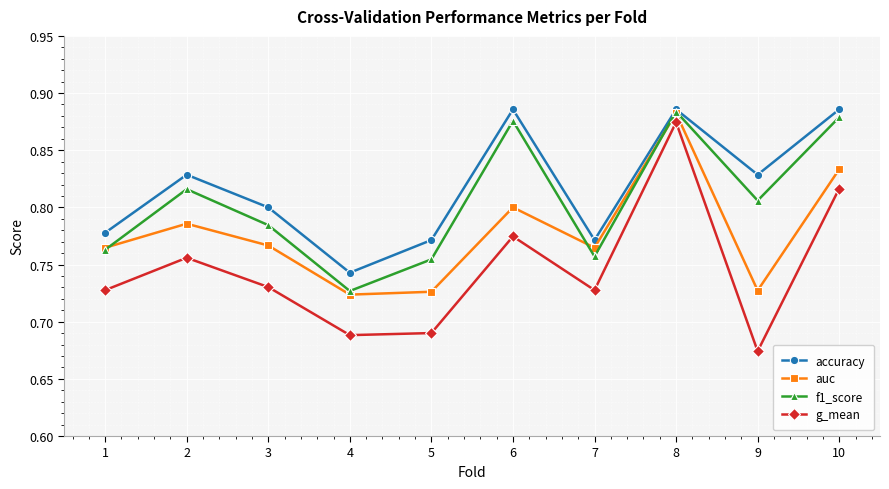

Rank the series by their average value, from lowest to highest.

g_mean, auc, f1_score, accuracy